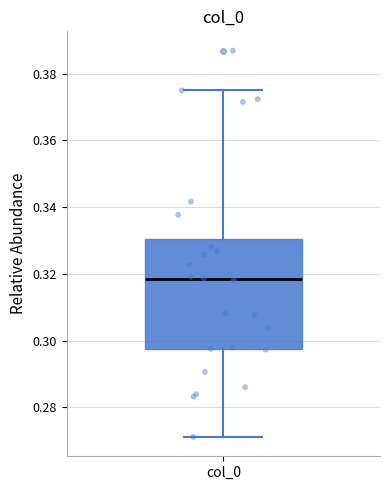

Where does the lower whisker of the box for col_0 end on the y-axis? The values are not printed on the chart, so give them approximately, as read against the axis.

0.272